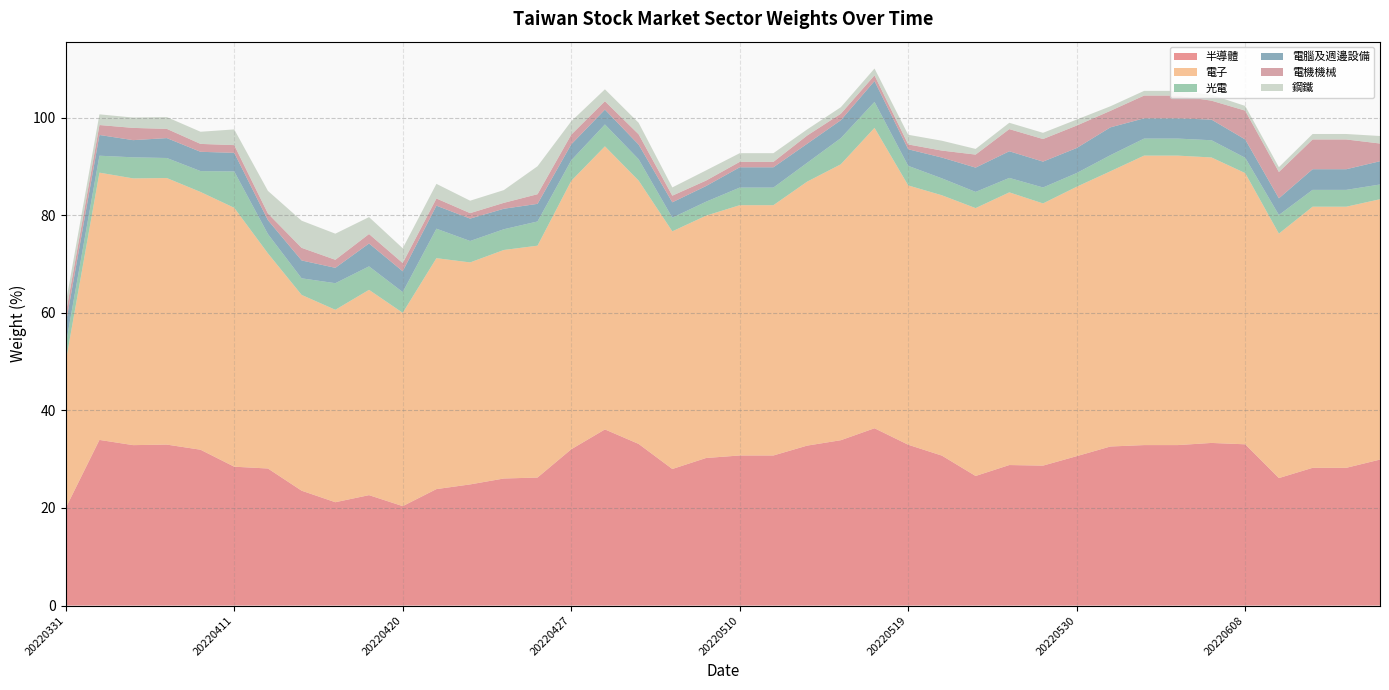

What is the difference between the highest and lowest values at 20220519?

52.2